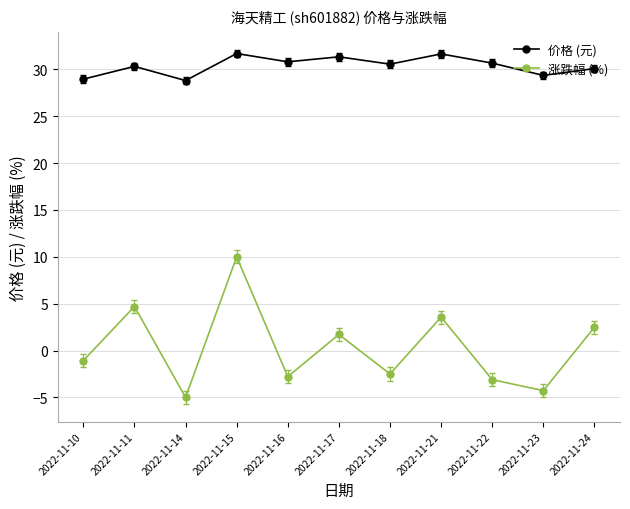

At 2022-11-16, list the series in order from smallest to largest.

涨跌幅 (%), 价格 (元)